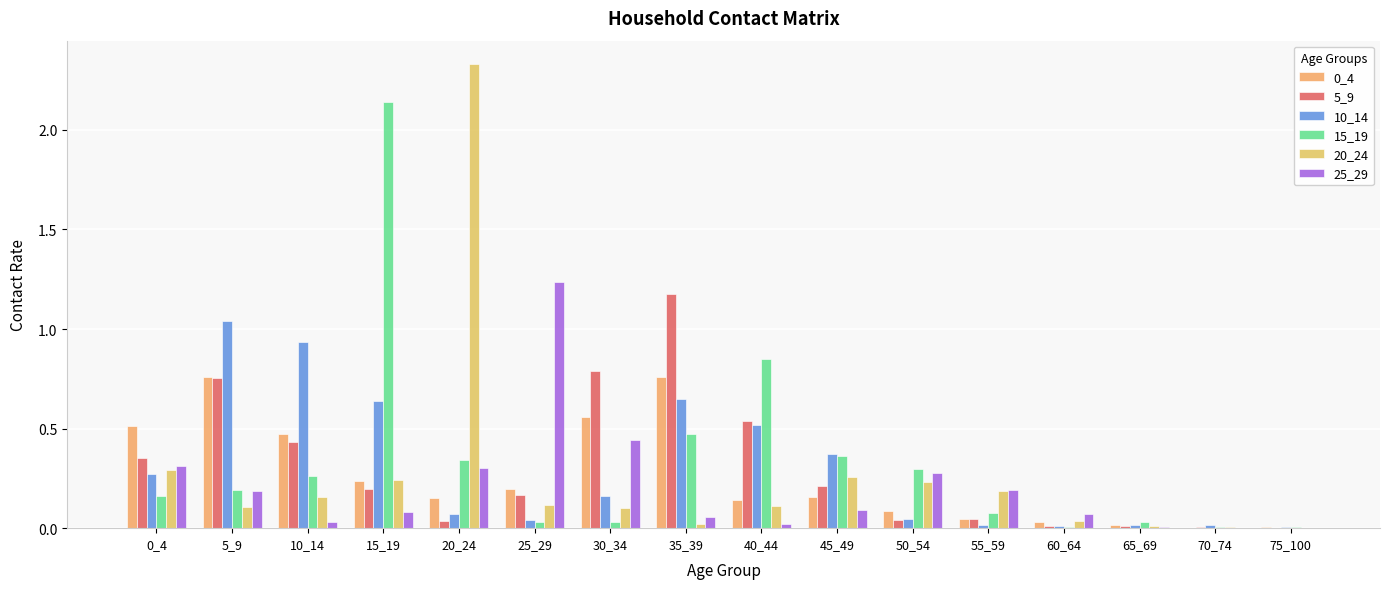

Reading left to right, transcribe all the data shown in this chart.

0_4: 0.5	0.8	0.5	0.2	0.2	0.2	0.6	0.8	0.1	0.2	0.1	0.0	0.0	0.0	0.0	0.0
5_9: 0.4	0.8	0.4	0.2	0.0	0.2	0.8	1.2	0.5	0.2	0.0	0.0	0.0	0.0	0.0	0.0
10_14: 0.3	1.0	0.9	0.6	0.1	0.0	0.2	0.6	0.5	0.4	0.0	0.0	0.0	0.0	0.0	0.0
15_19: 0.2	0.2	0.3	2.1	0.3	0.0	0.0	0.5	0.9	0.4	0.3	0.1	0.0	0.0	0.0	0.0
20_24: 0.3	0.1	0.2	0.2	2.3	0.1	0.1	0.0	0.1	0.3	0.2	0.2	0.0	0.0	0.0	0.0
25_29: 0.3	0.2	0.0	0.1	0.3	1.2	0.4	0.1	0.0	0.1	0.3	0.2	0.1	0.0	0.0	0.0